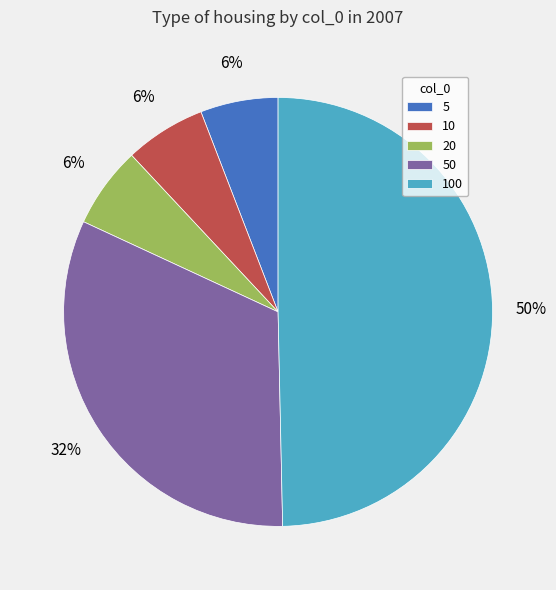

Do 10 and 50 together represent more than half of the pie?

No